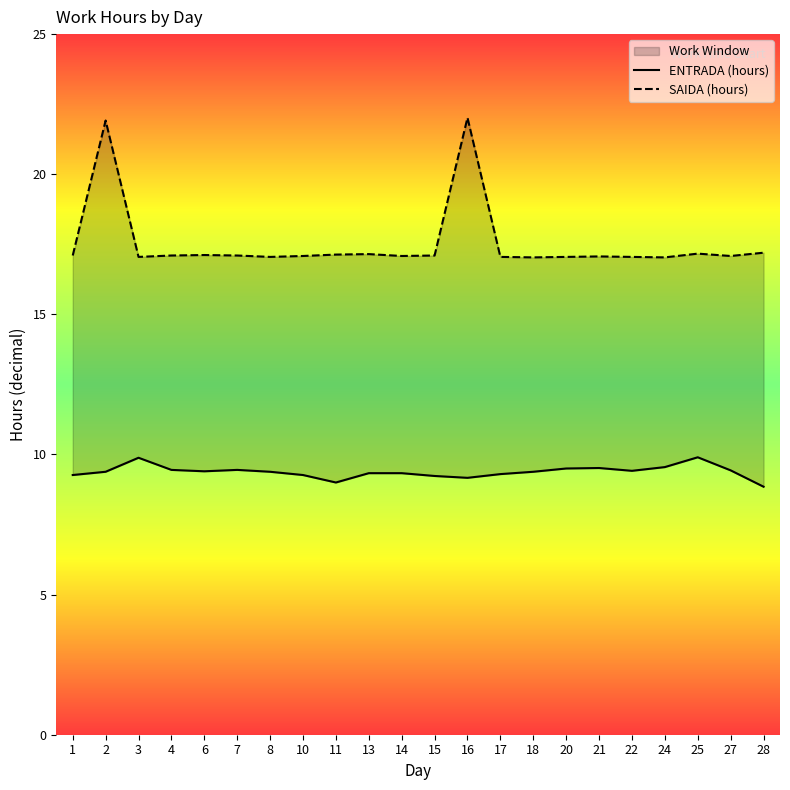

True or false: SAIDA (hours) and ENTRADA (hours) intersect in this chart.

False